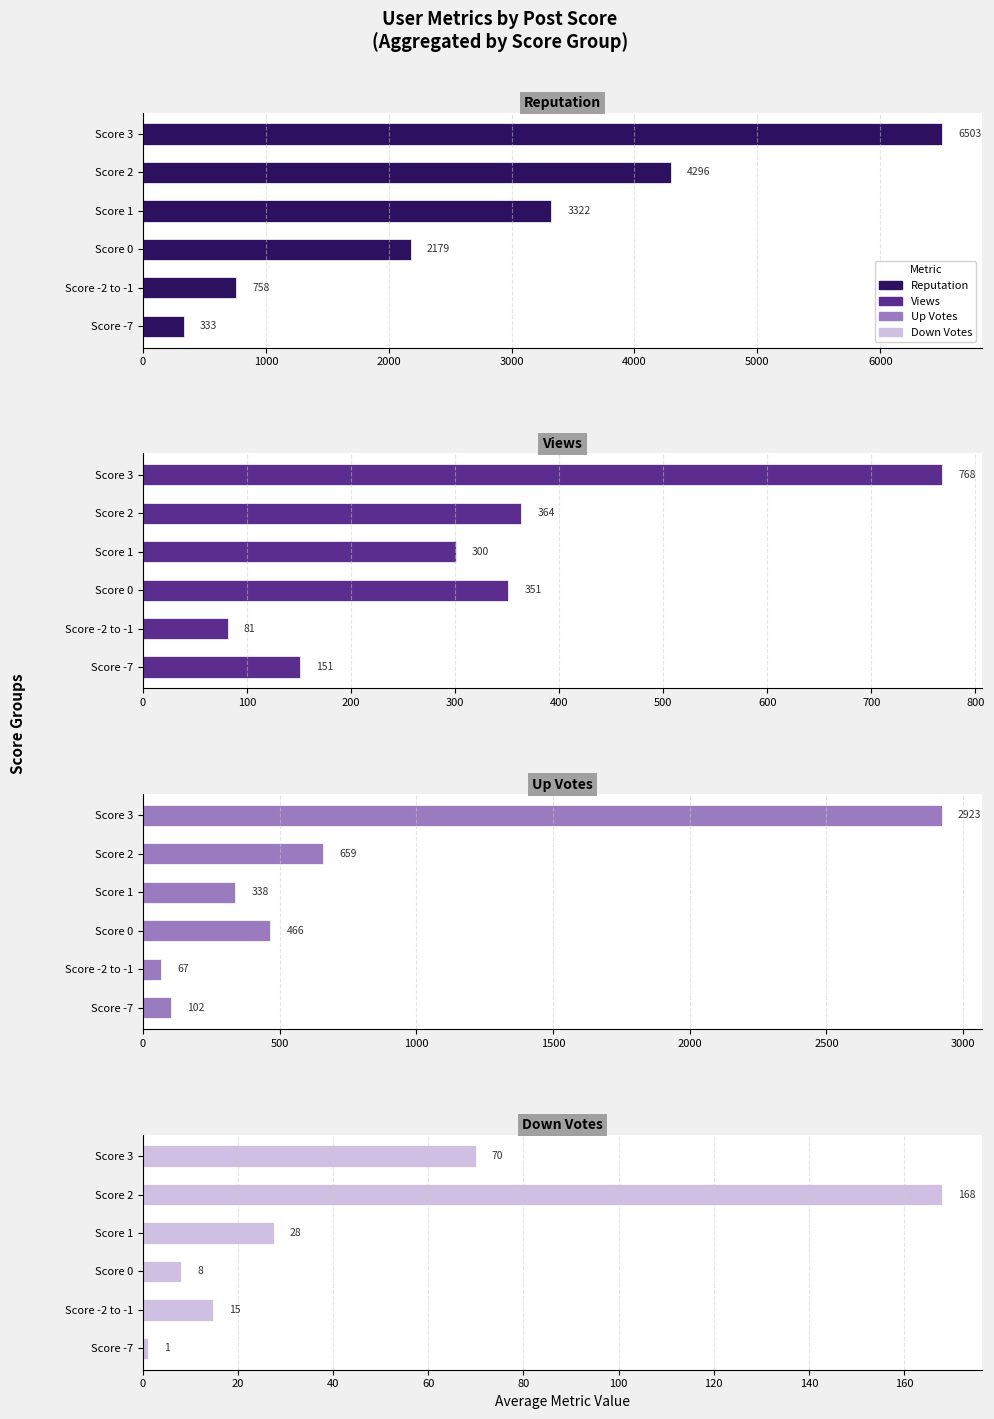

How many bars are there in each group?

4